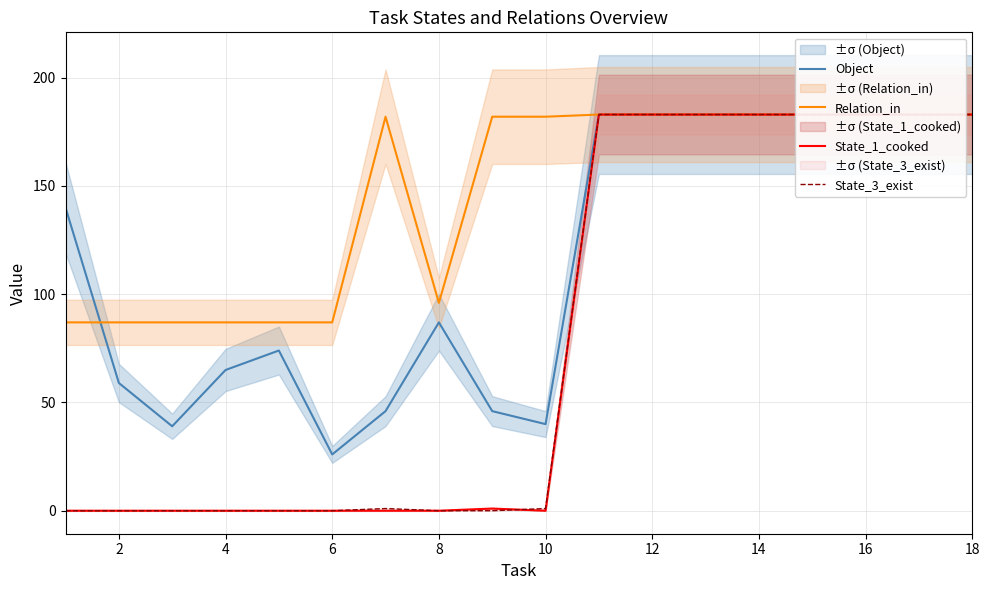

What is the difference between the second highest and second lowest values in the State_3_exist series?

183